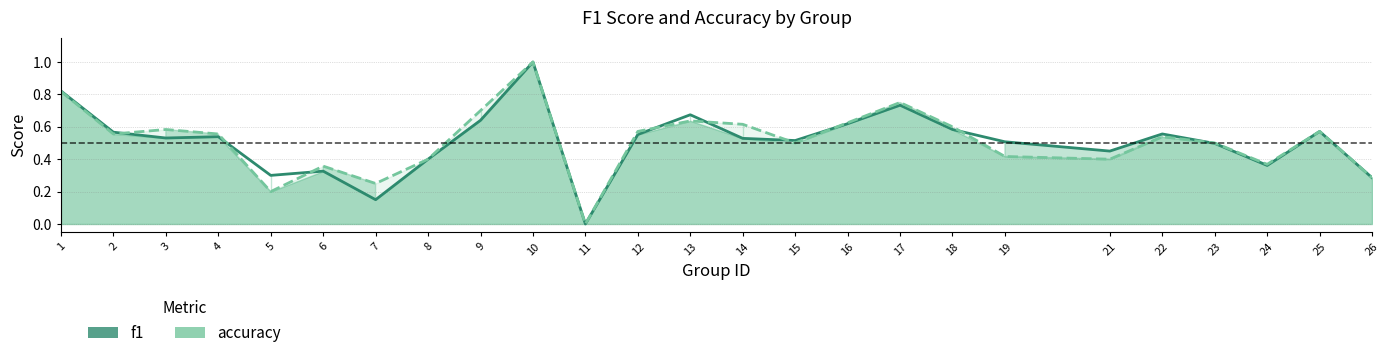

Where is the first local maximum for f1?

4